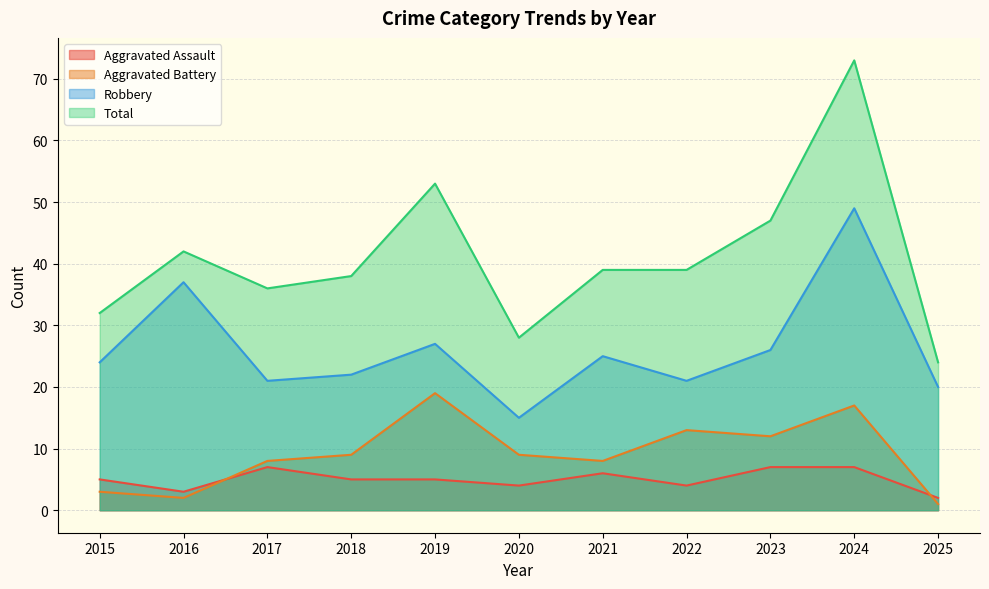

Reading left to right, list all the values displayed in this chart.

Aggravated Assault: 2015=5	2016=3	2017=7	2018=5	2019=5	2020=4	2021=6	2022=4	2023=7	2024=7	2025=2
Aggravated Battery: 2015=3	2016=2	2017=8	2018=9	2019=19	2020=9	2021=8	2022=13	2023=12	2024=17	2025=1
Robbery: 2015=24	2016=37	2017=21	2018=22	2019=27	2020=15	2021=25	2022=21	2023=26	2024=49	2025=20
Total: 2015=32	2016=42	2017=36	2018=38	2019=53	2020=28	2021=39	2022=39	2023=47	2024=73	2025=24